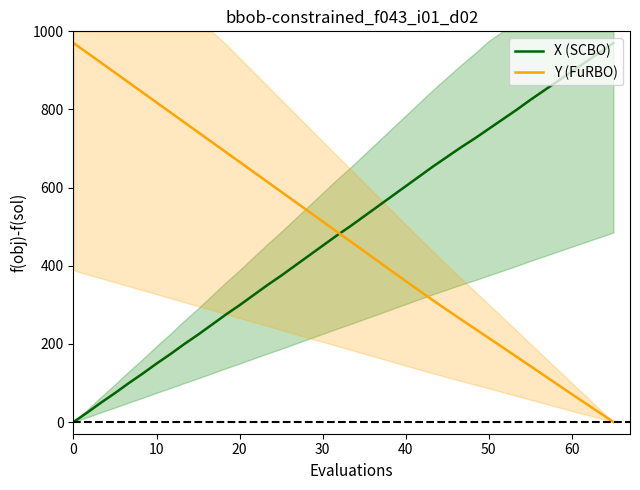

The X (SCBO) series shows 1238.6 at 50. True or false?

False